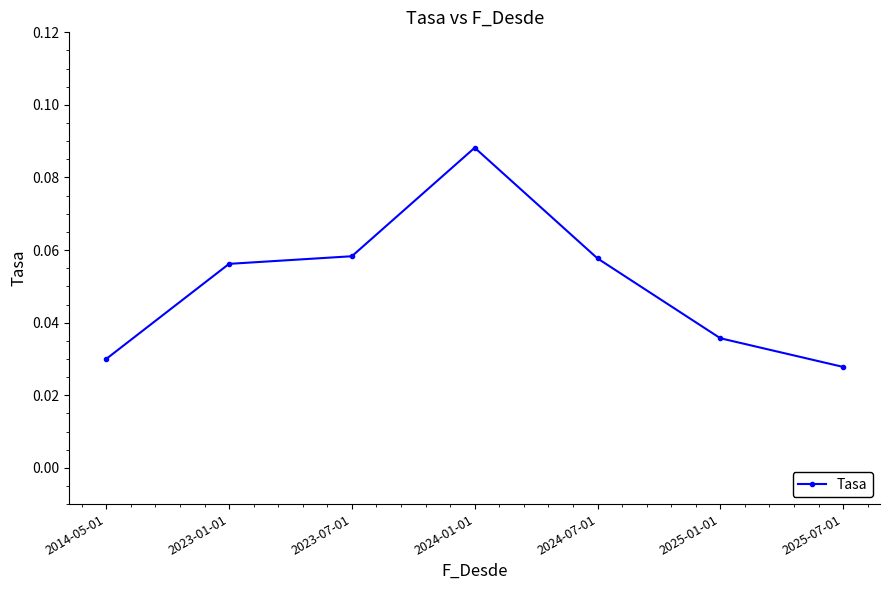

How many values are between 0 and 1?

7